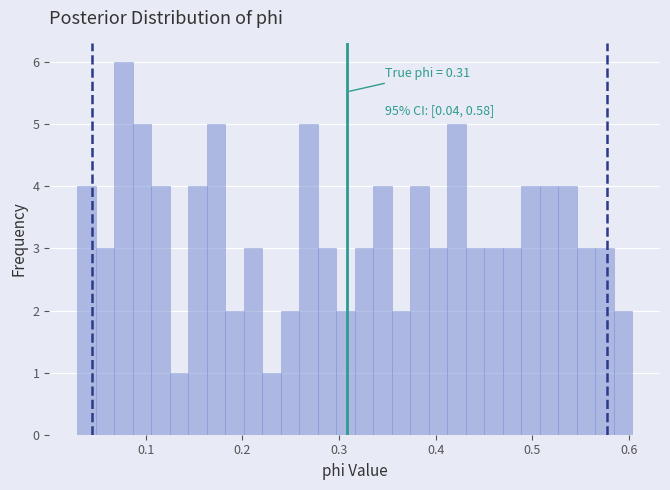

Read against the x-axis, roughly where is the centre of the tallest bar?

0.08